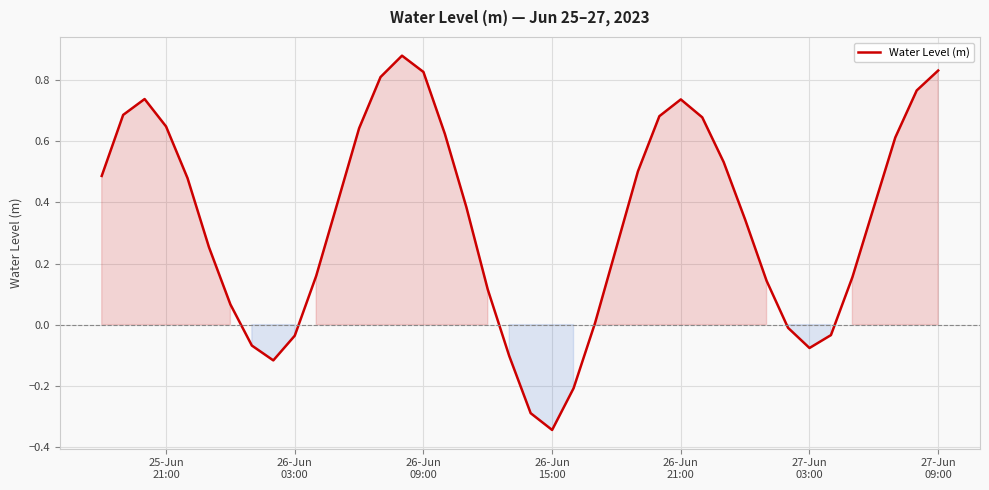

Count the number of categories in the chart.

40